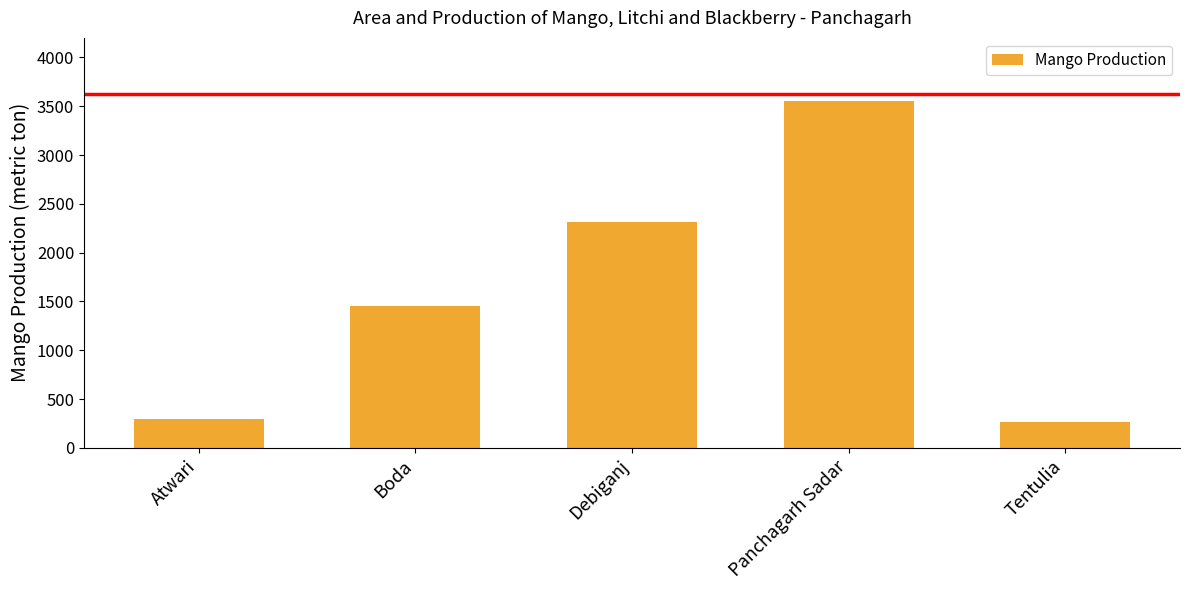

Reading right to left, transcribe all the data shown in this chart.

263	3554	2310	1450	295